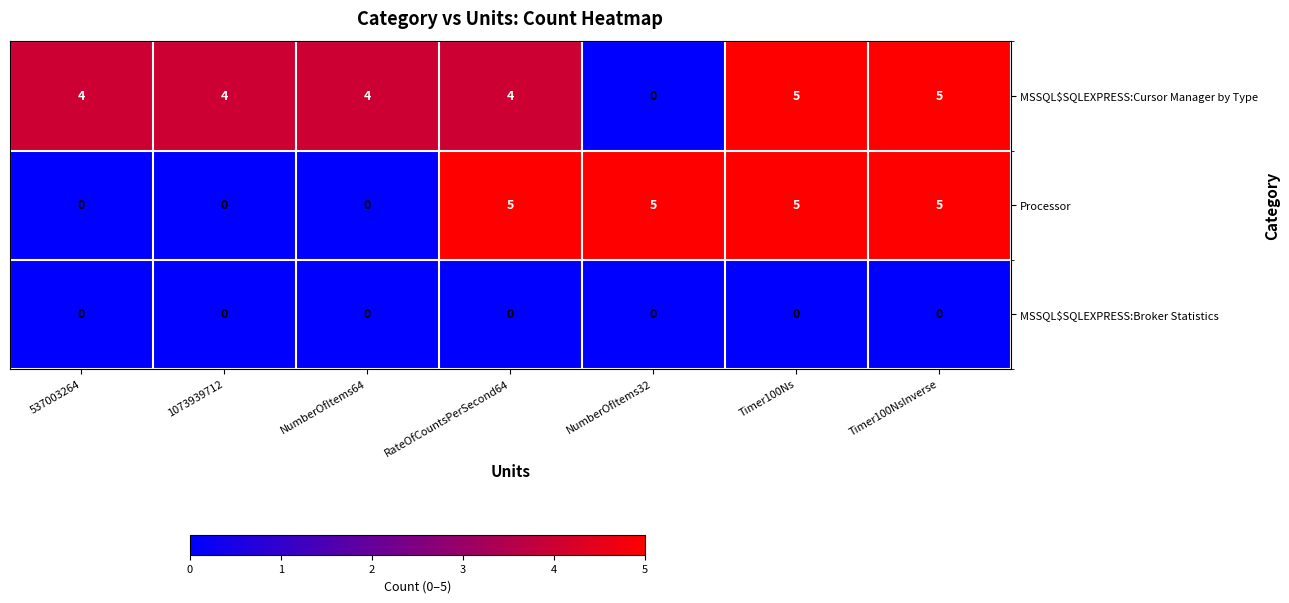

What is the maximum value shown in the chart?

5